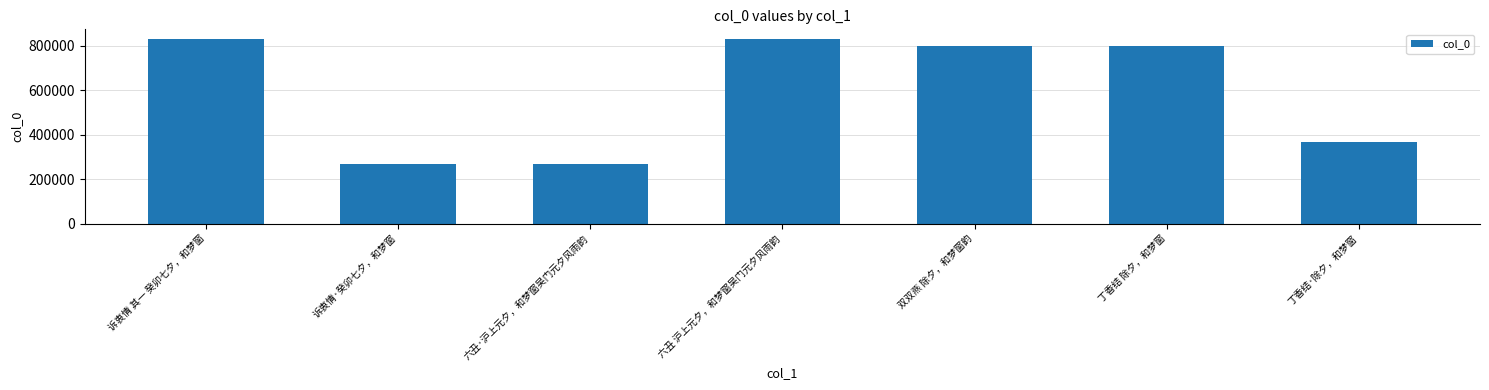

Are the bars horizontal?

No